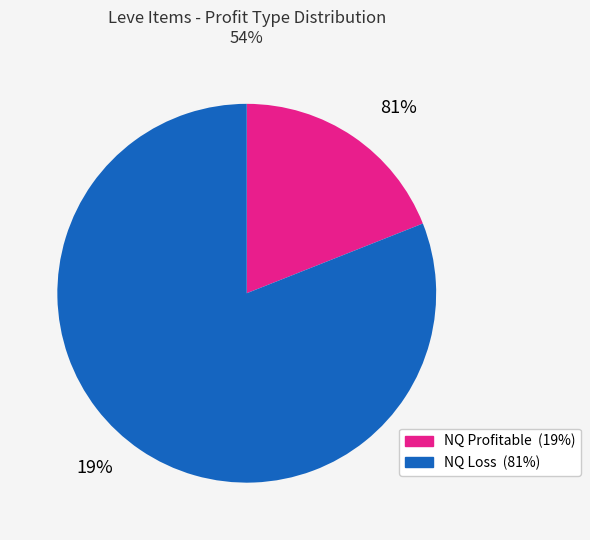

Does any single category account for the majority?

Yes